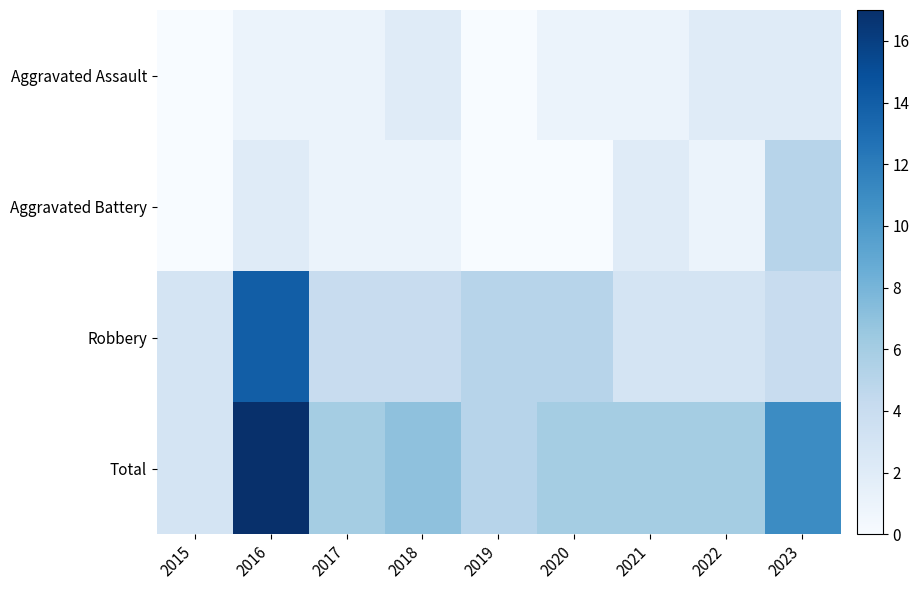

At 2021, list the series in order from largest to smallest.

Total, Robbery, Aggravated Battery, Aggravated Assault